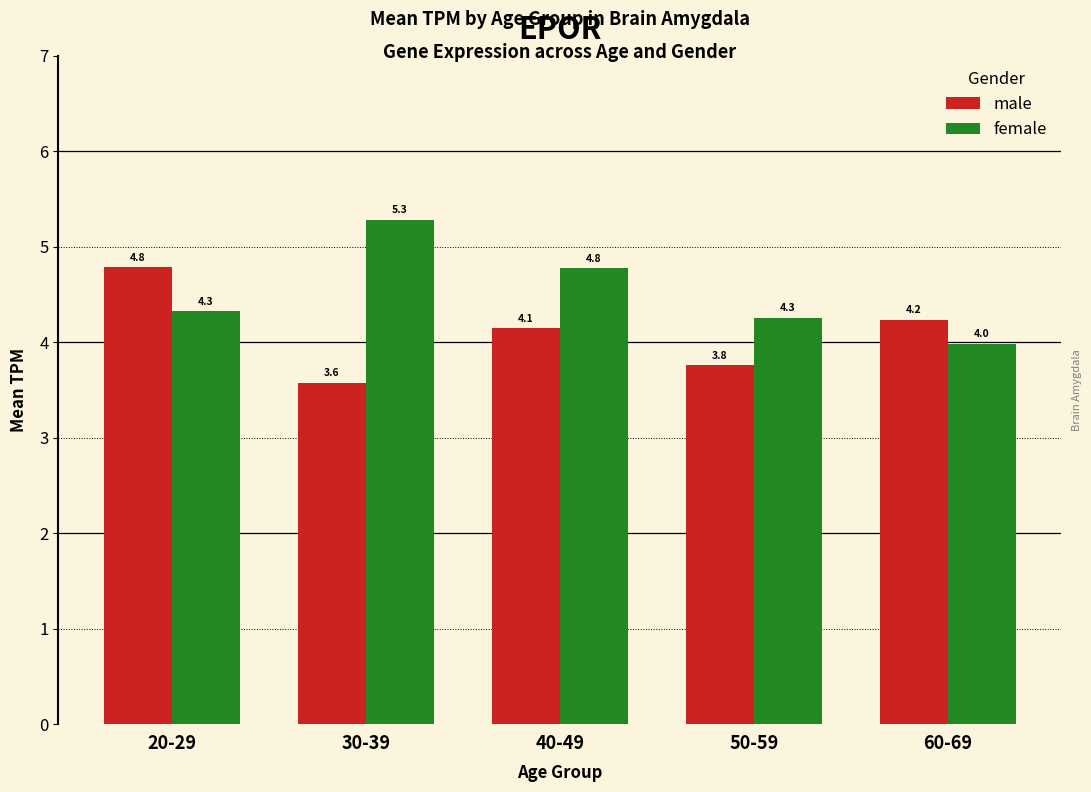

Rank the categories by male value from highest to lowest.

20-29, 60-69, 40-49, 50-59, 30-39